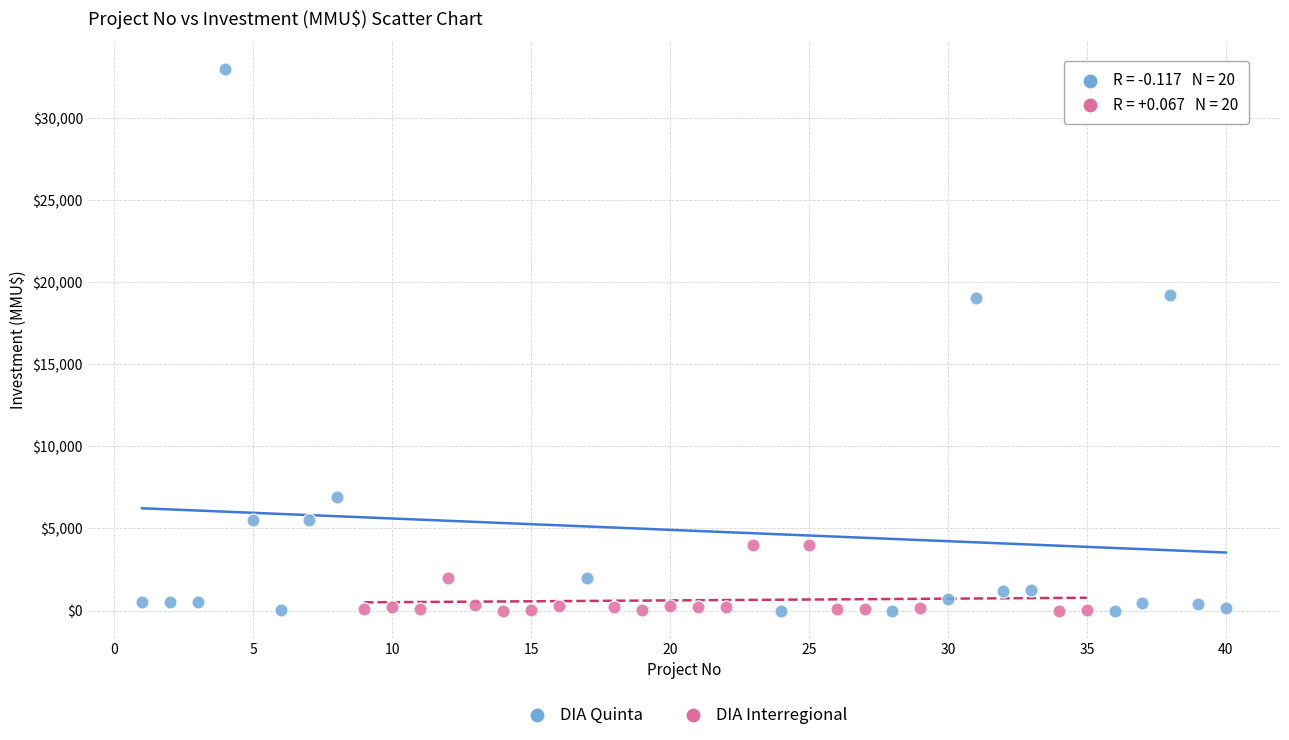

Which series contains the highest Y value?

DIA Quinta